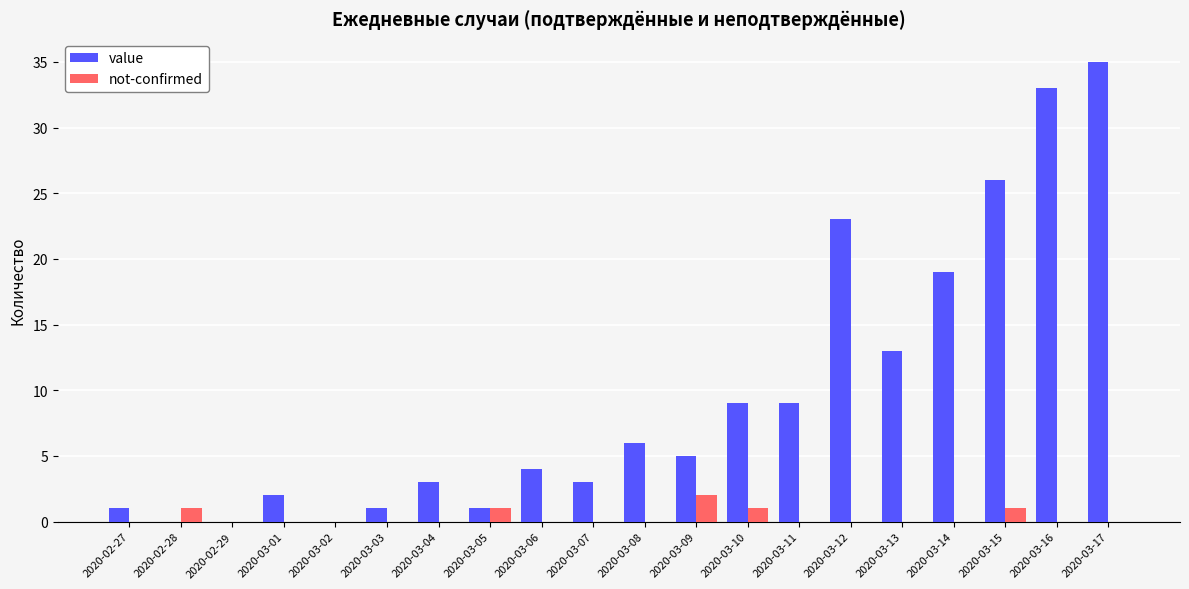

What is the sum of all not-confirmed values?

6